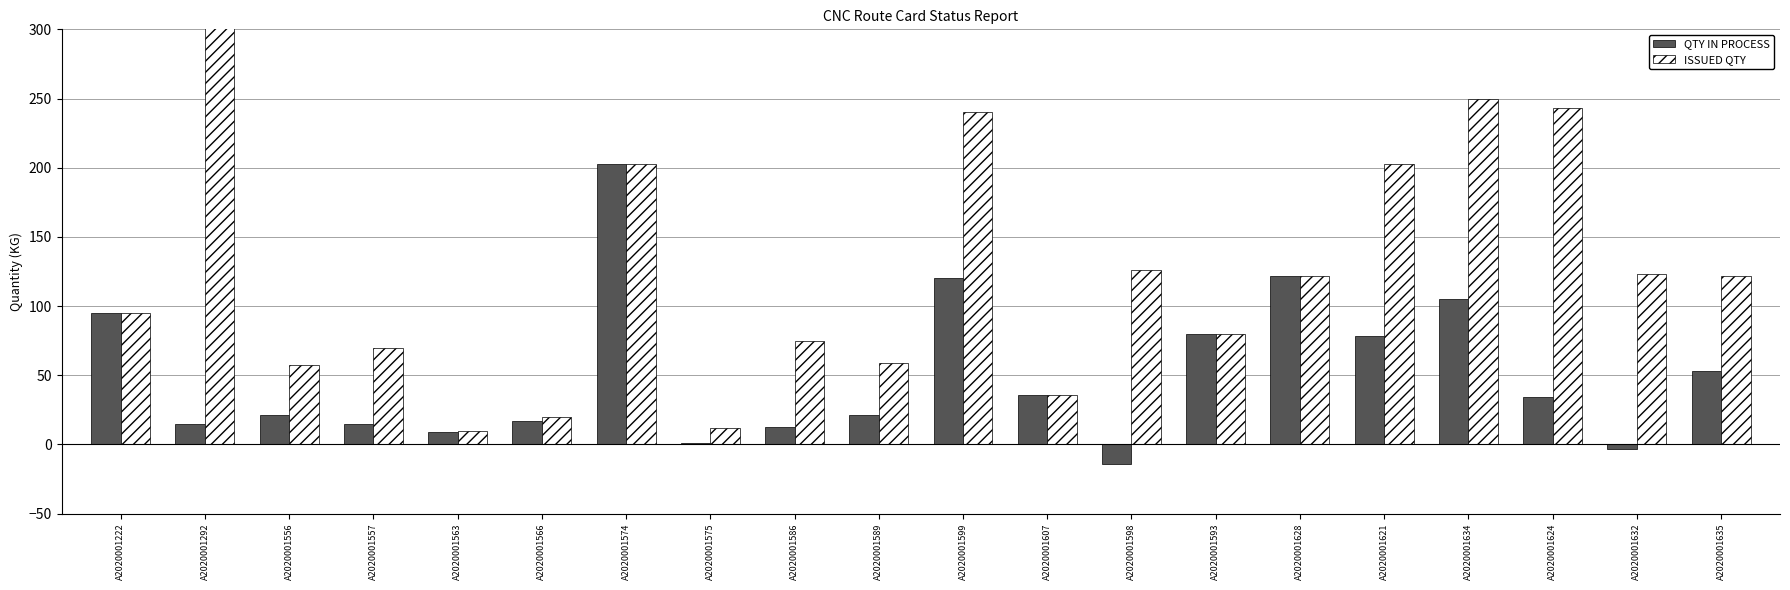

Which has a higher value, A2020001566 or A2020001222?

A2020001222